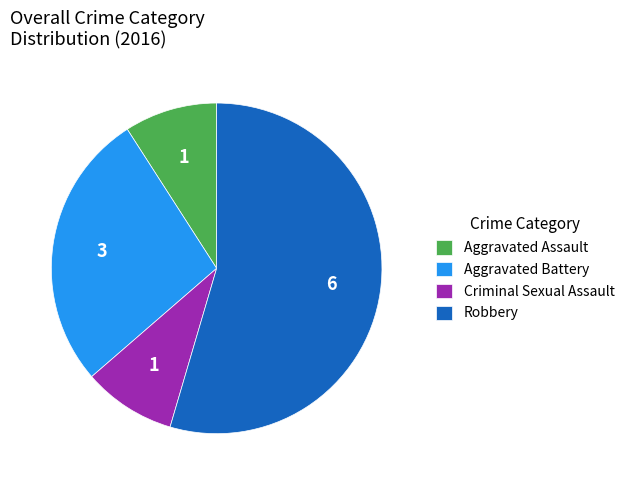

Which has a higher value, Criminal Sexual Assault or Aggravated Battery?

Aggravated Battery